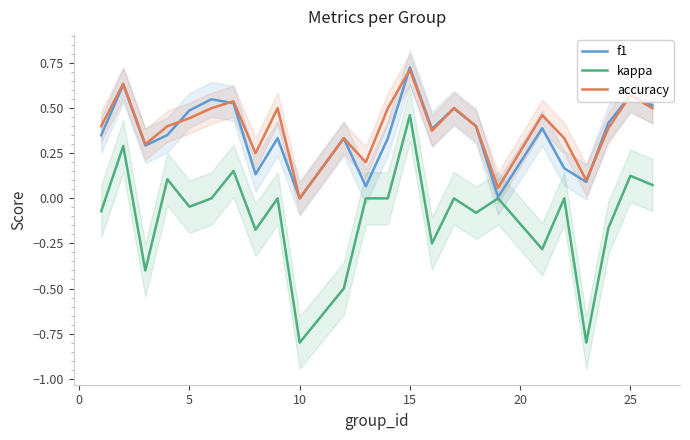

What is the difference between the second highest and second lowest values in the f1 series?

0.6